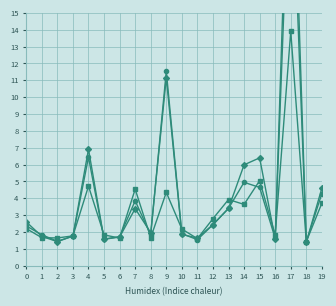

True or false: PPWAP has a value of 1.7 at 6.

True